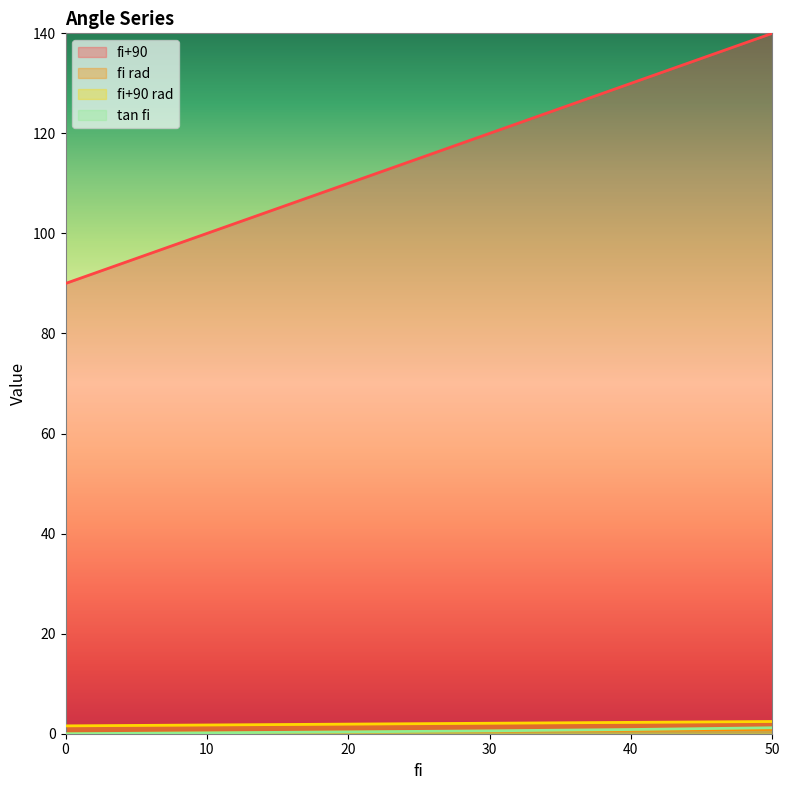

Rank the series by their maximum value, from highest to lowest.

fi+90, fi+90 rad, tan fi, fi rad